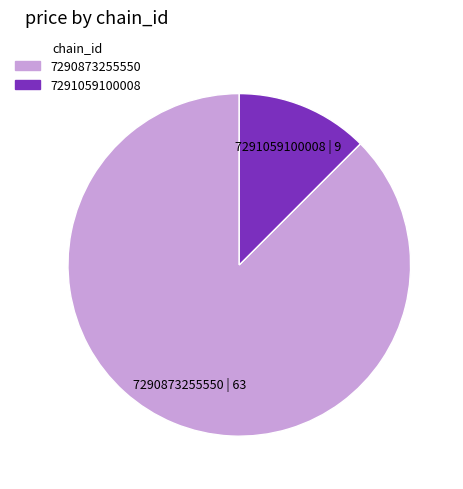

Between 7290873255550 and 7291059100008, which is larger?

7290873255550